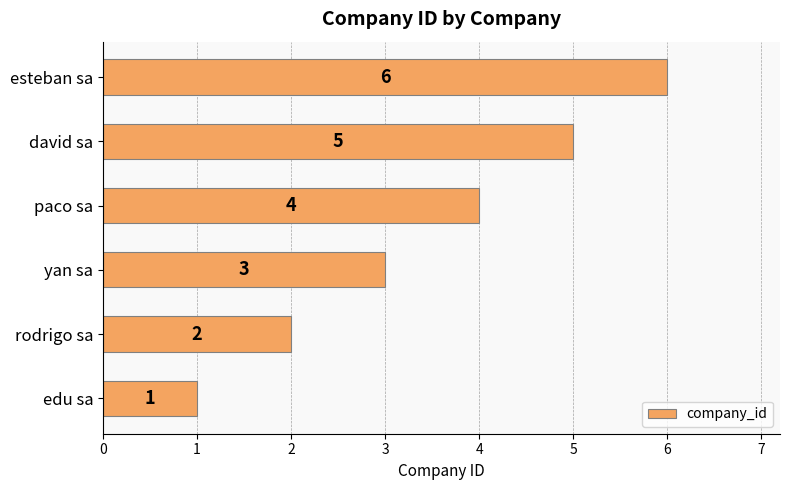

The value at edu sa is 1. True or false?

True